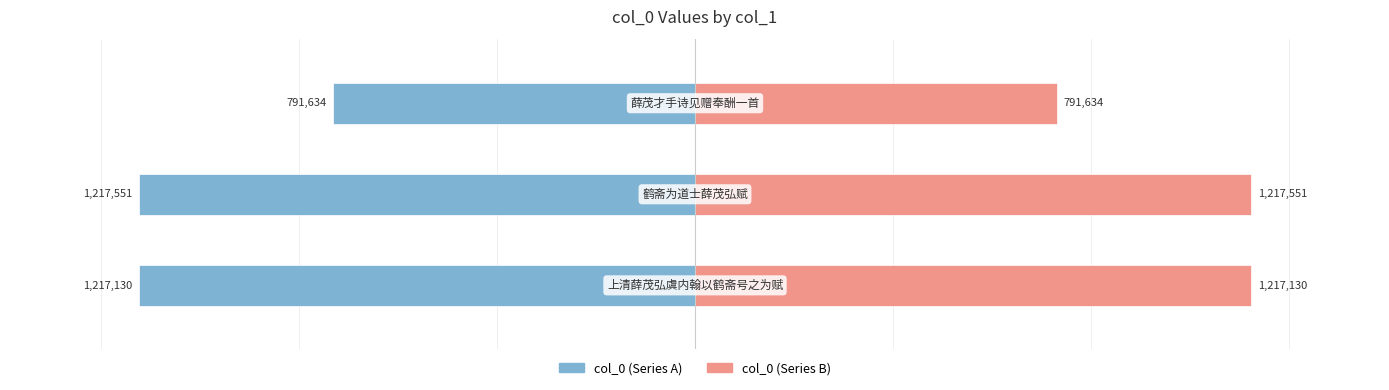

How many groups of bars are there?

3